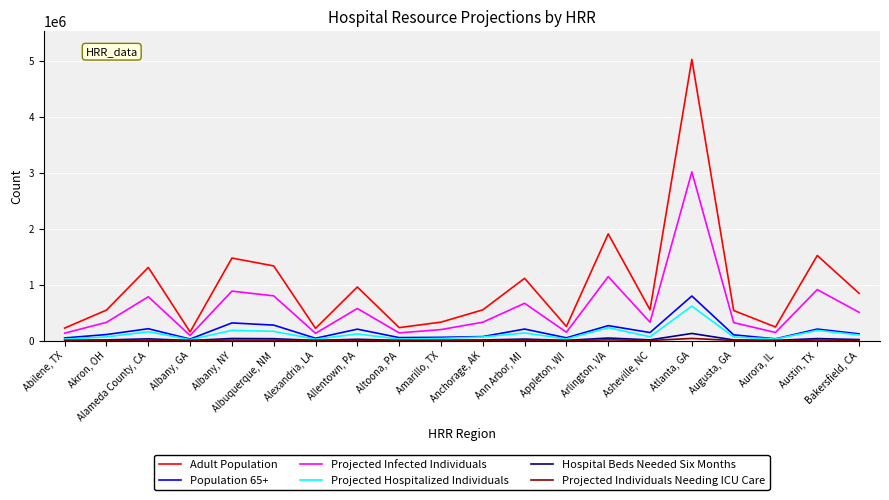

Which label corresponds to the largest value in the chart?

Atlanta, GA